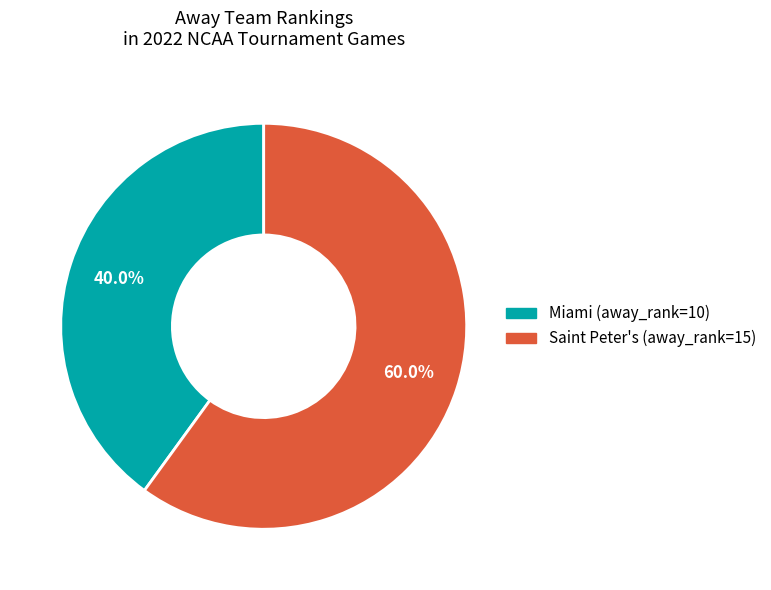

Is it true that Miami (away_rank=10) is 40% of the pie?

True